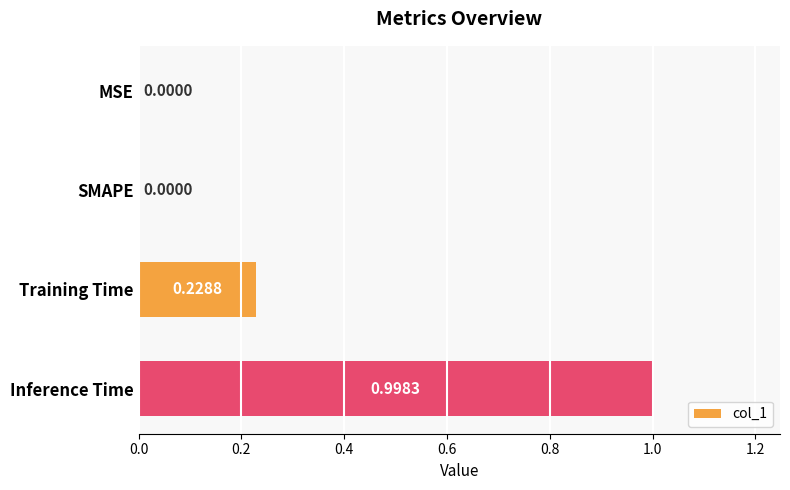

Between Training Time and MSE, which is larger?

Training Time